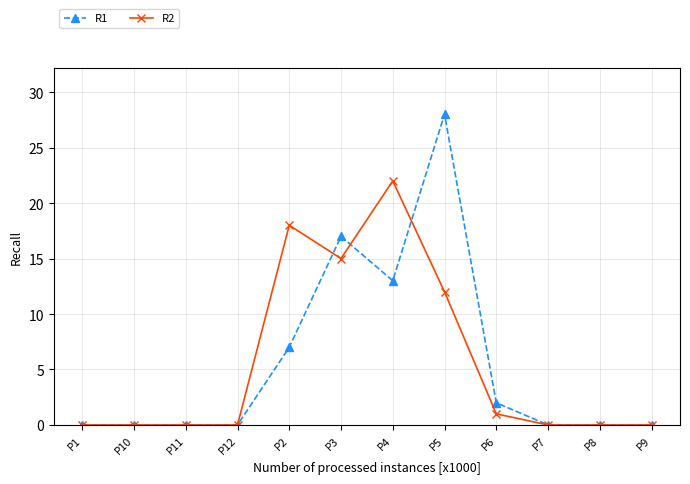

What is the sum of all R2 values?

68